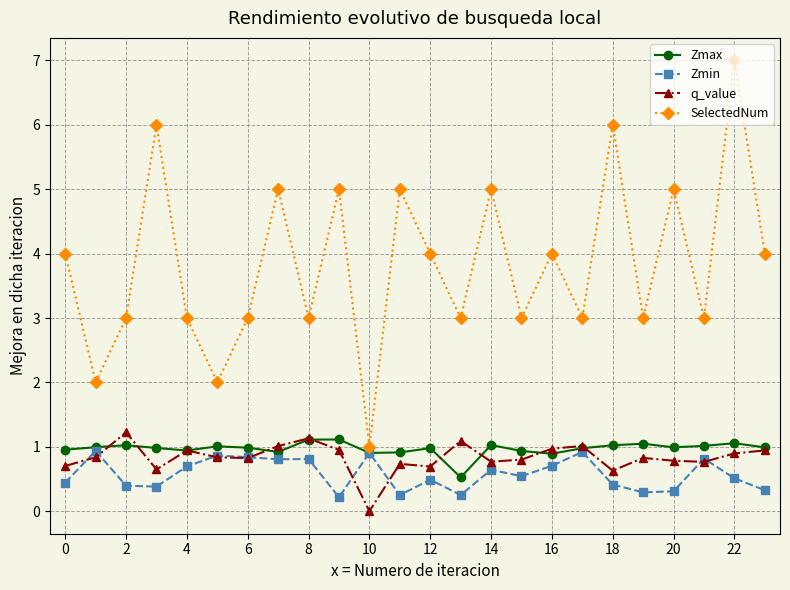

Which series has the widest spread of values?

SelectedNum